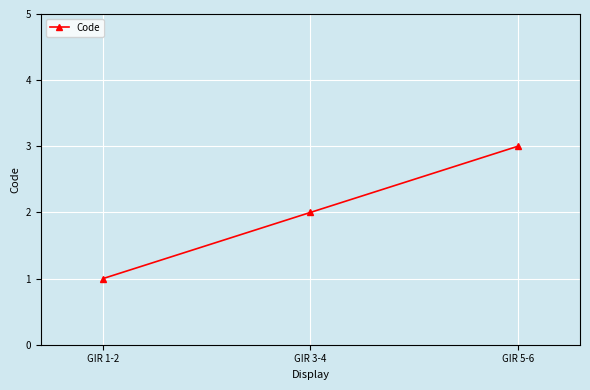

How many data points are less than 2?

1